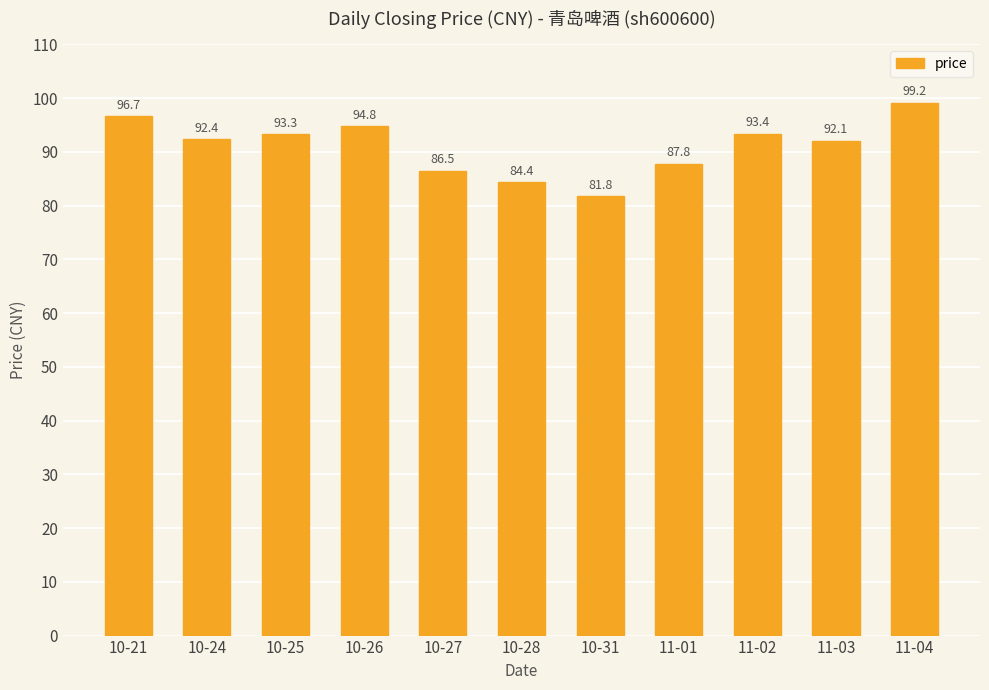

List the labels in order of value, largest first.

11-04, 10-21, 10-26, 11-02, 10-25, 10-24, 11-03, 11-01, 10-27, 10-28, 10-31